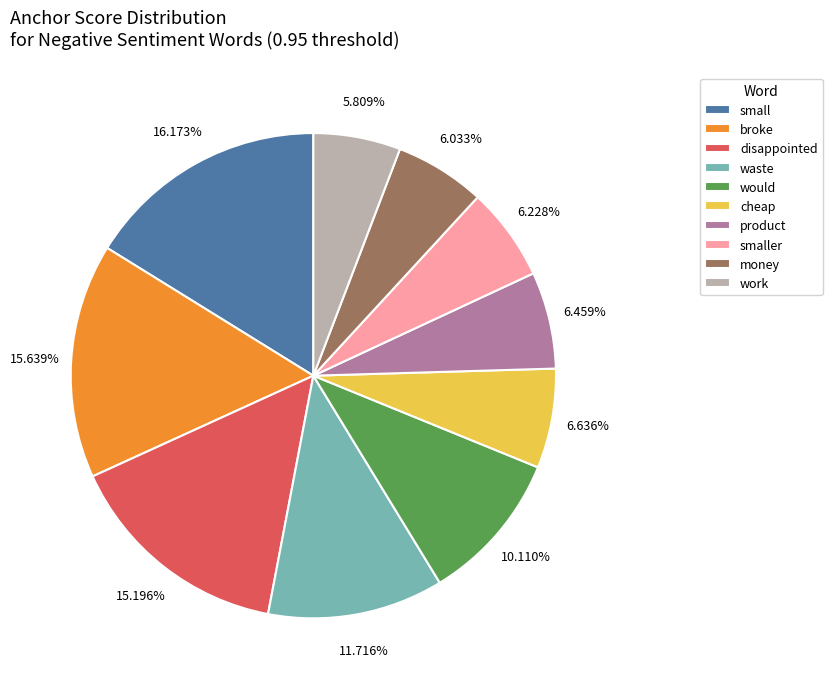

The small slice represents 26% of the pie. True or false?

False